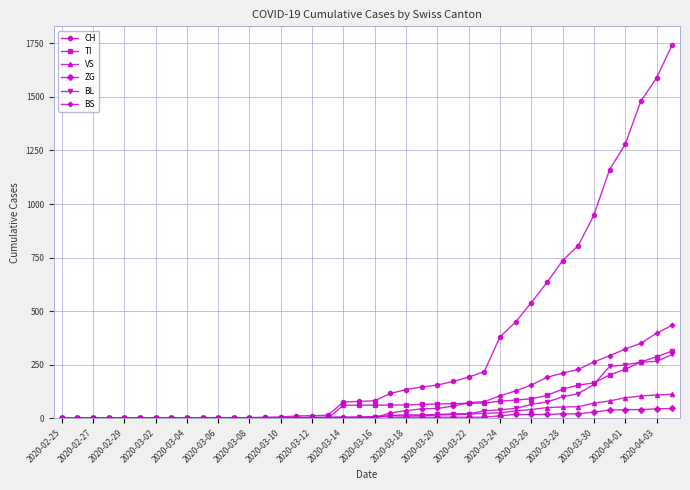

Does the chart display data point markers on the line(s)?

Yes